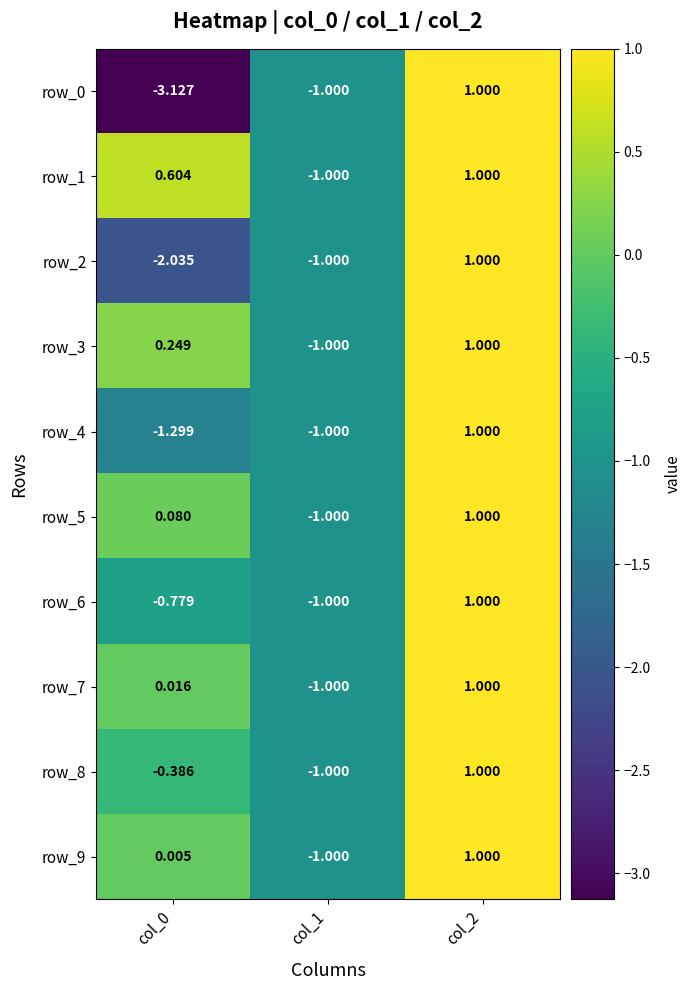

How many distinct data groups are displayed?

10